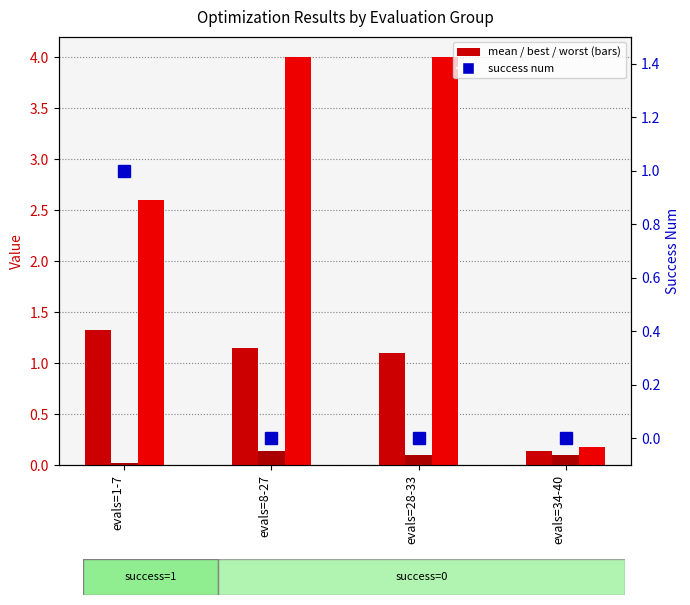

Reading left to right, what are all the values shown in this chart?

mean: evals=1-7=1.3	evals=8-27=1.1	evals=28-33=1.1	evals=34-40=0.1
best: evals=1-7=0.0	evals=8-27=0.1	evals=28-33=0.1	evals=34-40=0.1
worst: evals=1-7=2.6	evals=8-27=4.0	evals=28-33=4.0	evals=34-40=0.2
success num: evals=1-7=1.0	evals=8-27=0.0	evals=28-33=0.0	evals=34-40=0.0